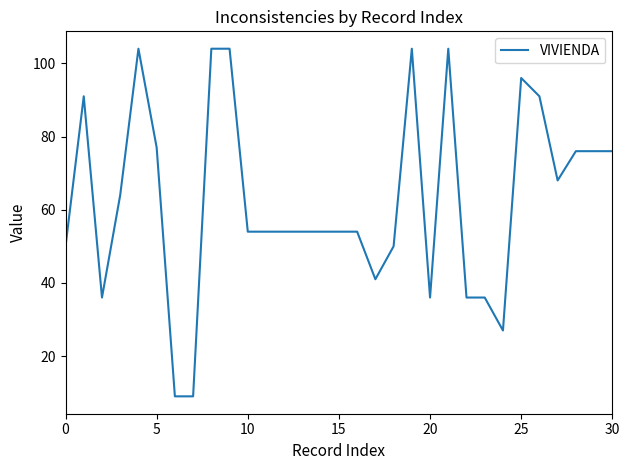

Reading right to left, extract all data points from this chart.

76	76	76	68	91	96	27	36	36	104	36	104	50	41	54	54	54	54	54	54	54	104	104	9	9	77	104	64	36	91	50